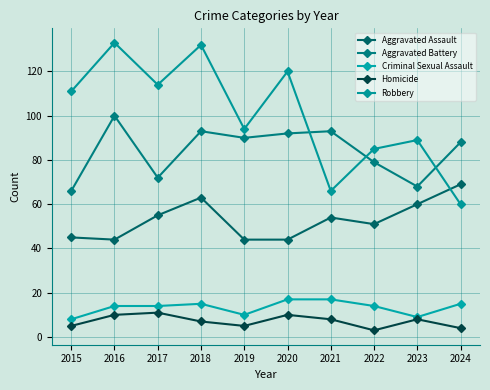

How many data points does each series have?

10